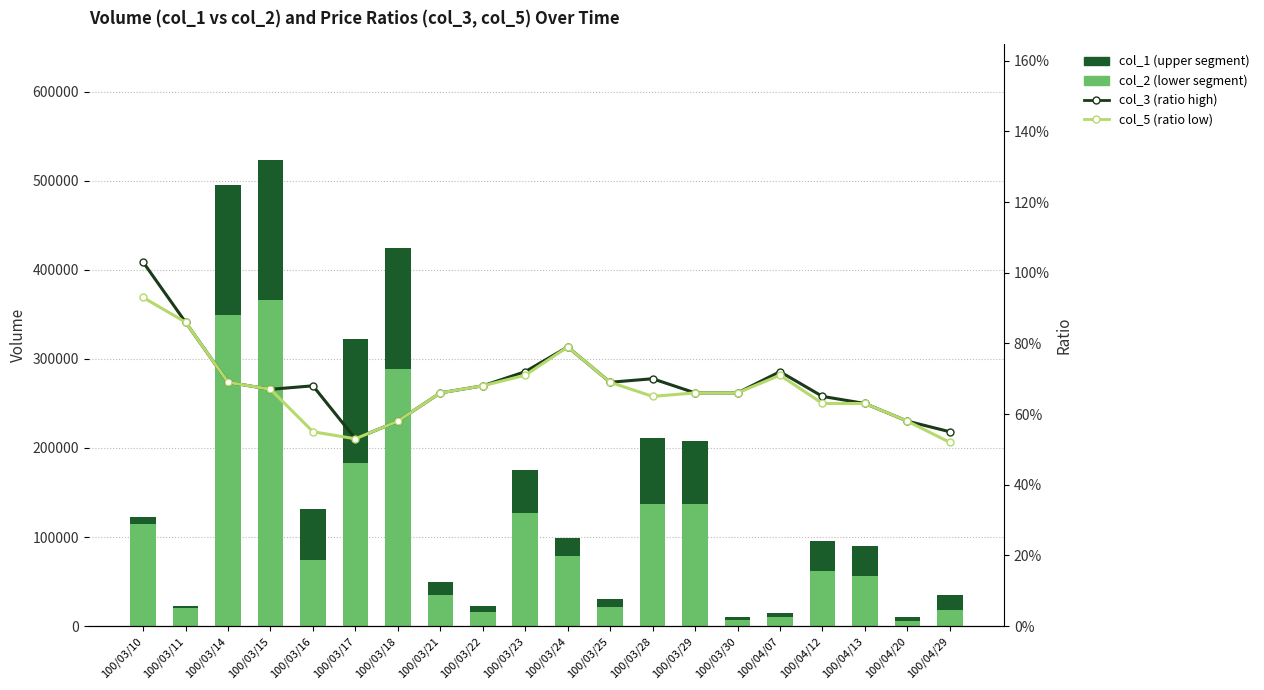

The value of col_5 (ratio low) at 100/04/29 is 0.3. True or false?

False